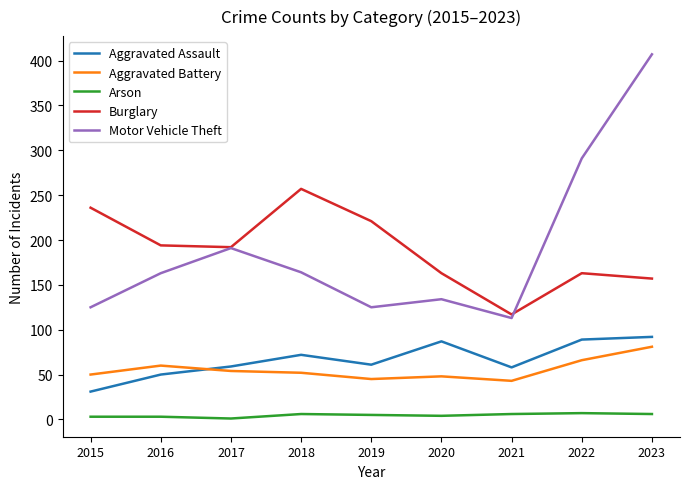

What is the greatest value displayed?

407